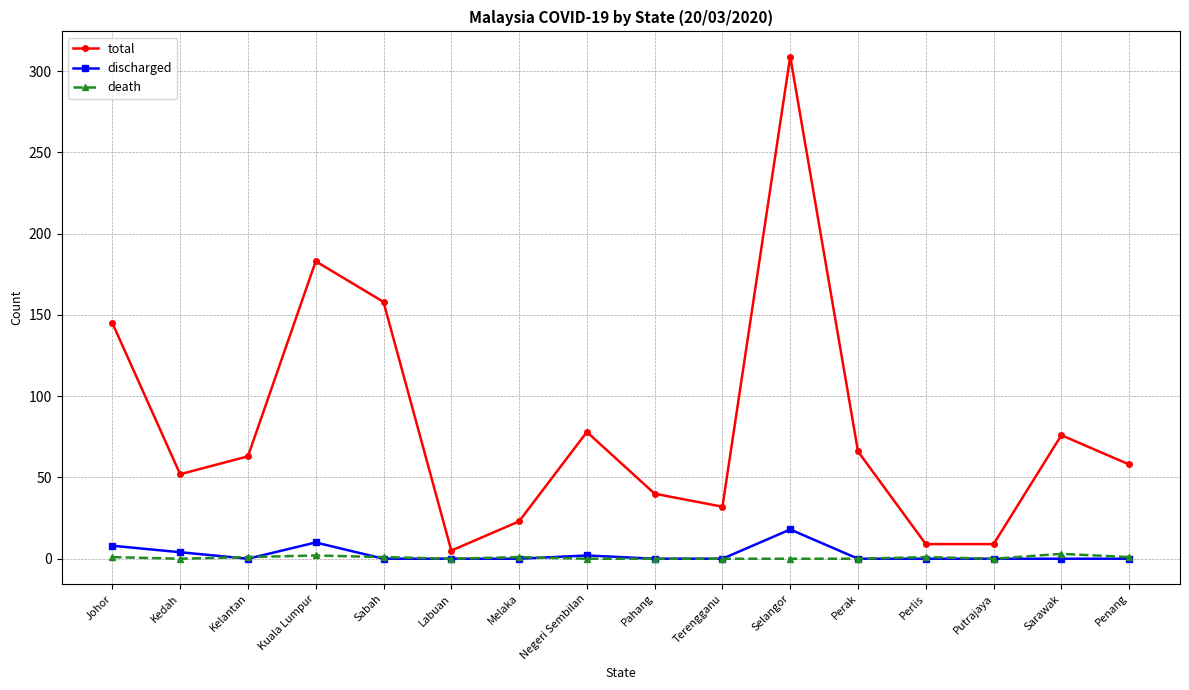

Is the value of discharged at Kuala Lumpur greater than the value of death at Perlis?

Yes